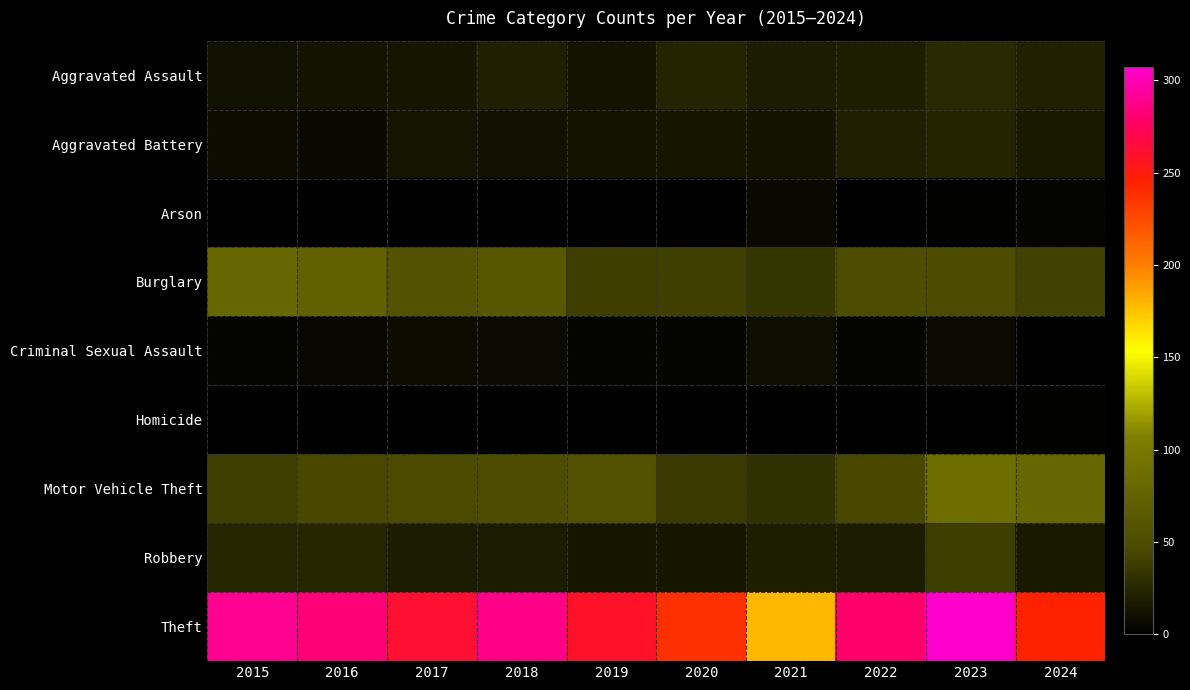

Reading right to left, what are all the values shown in this chart?

Aggravated Assault: 2024=21	2023=26	2022=19	2021=18	2020=23	2019=12	2018=20	2017=14	2016=12	2015=11
Aggravated Battery: 2024=16	2023=23	2022=20	2021=12	2020=14	2019=12	2018=11	2017=13	2016=6	2015=8
Arson: 2024=3	2023=2	2022=0	2021=6	2020=0	2019=1	2018=0	2017=1	2016=0	2015=1
Burglary: 2024=41	2023=49	2022=50	2021=33	2020=40	2019=39	2018=62	2017=56	2016=73	2015=80
Criminal Sexual Assault: 2024=0	2023=7	2022=4	2021=10	2020=4	2019=3	2018=7	2017=8	2016=5	2015=3
Homicide: 2024=2	2023=0	2022=1	2021=1	2020=0	2019=0	2018=1	2017=1	2016=1	2015=1
Motor Vehicle Theft: 2024=80	2023=86	2022=45	2021=30	2020=37	2019=54	2018=50	2017=47	2016=45	2015=40
Robbery: 2024=16	2023=39	2022=18	2021=19	2020=14	2019=14	2018=17	2017=18	2016=24	2015=24
Theft: 2024=245	2023=307	2022=279	2021=179	2020=238	2019=259	2018=287	2017=261	2016=283	2015=290